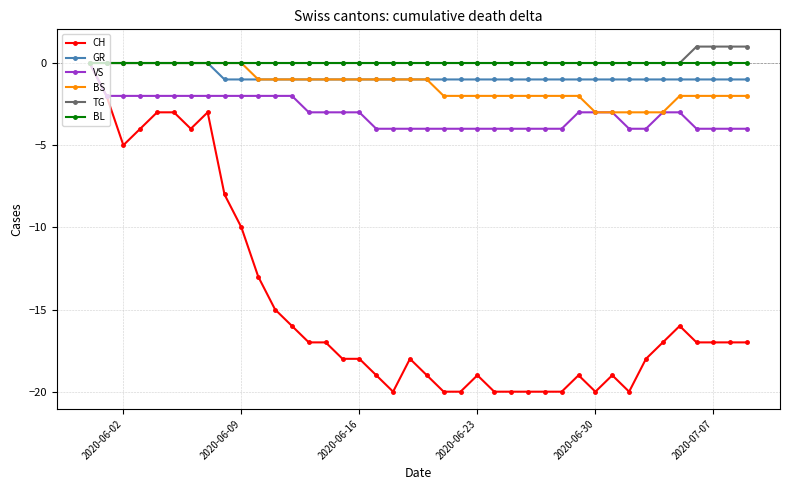

What is the smallest value displayed?

-20